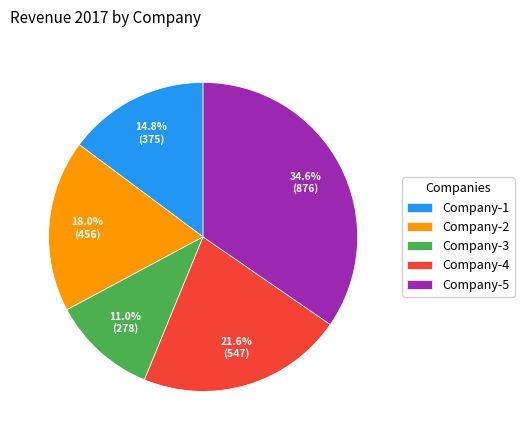

Between Company-4 and Company-5, which is larger?

Company-5